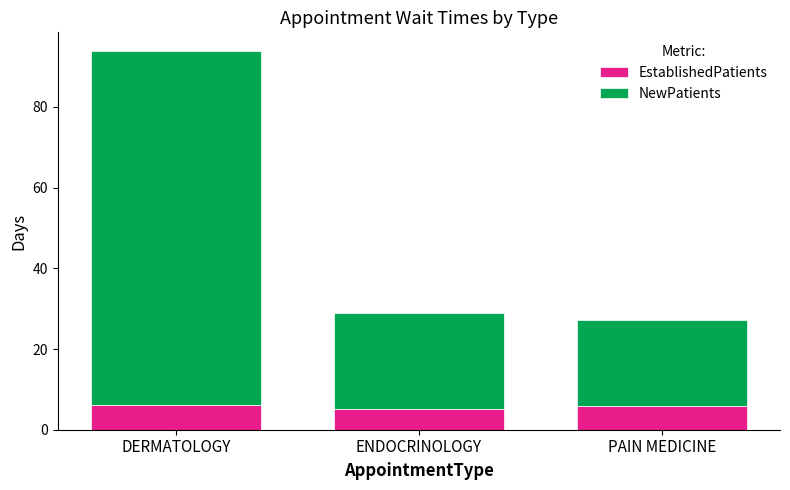

True or false: EstablishedPatients has a value of 2.9 at PAIN MEDICINE.

False